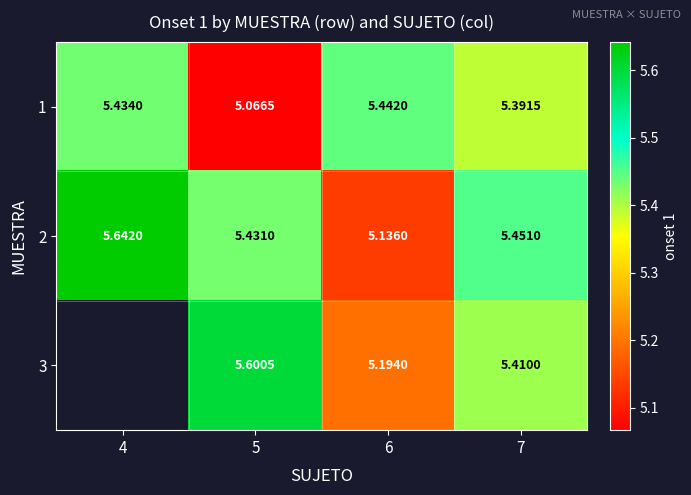

Is the value of 1 at 4 greater than the value of 2 at 7?

No